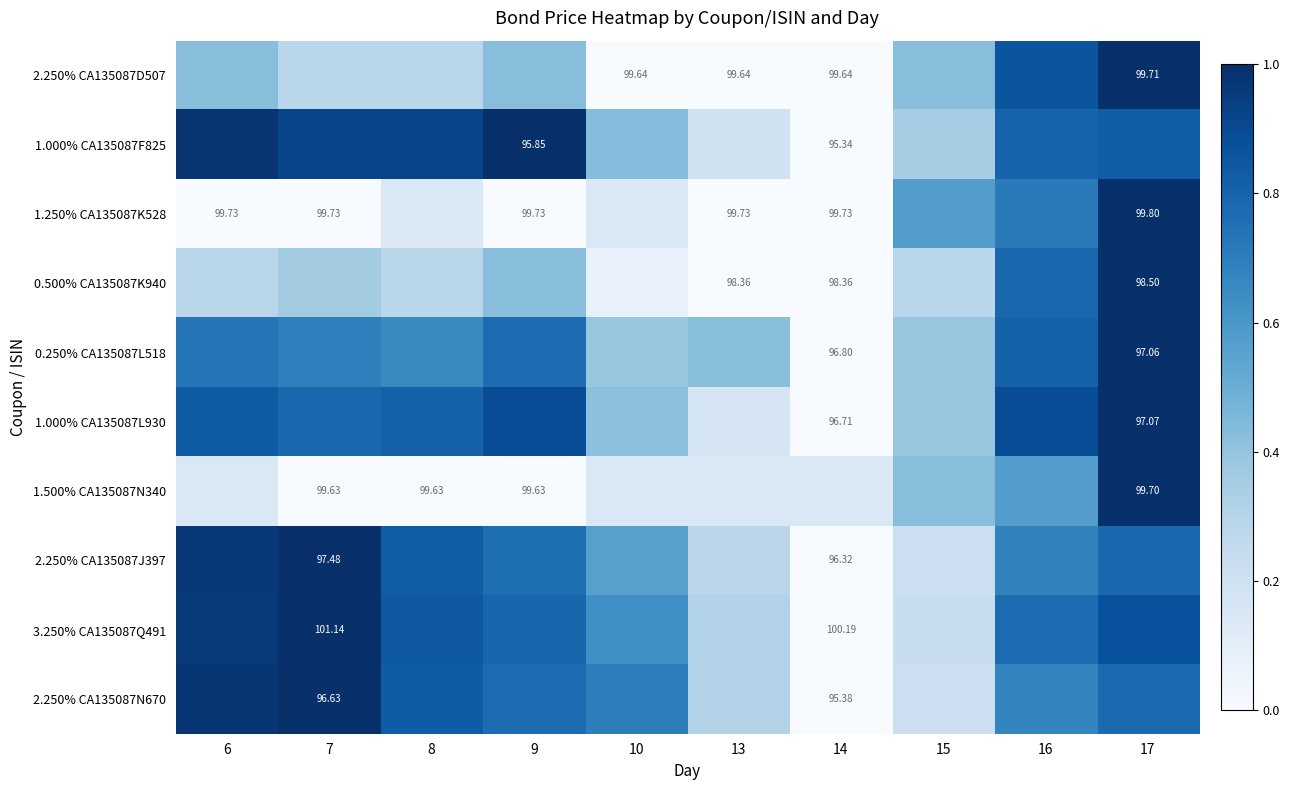

What is the average value of the 0.250% CA135087L518 series?

0.6